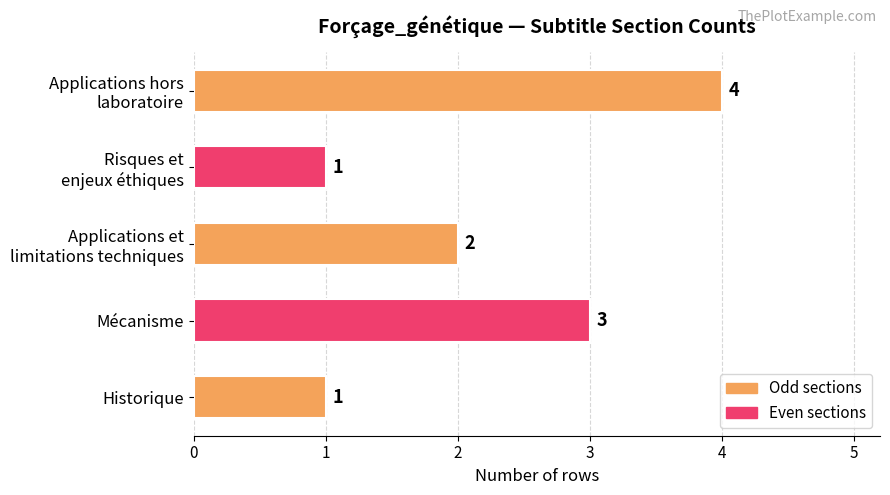

Count the number of data series in this chart.

1